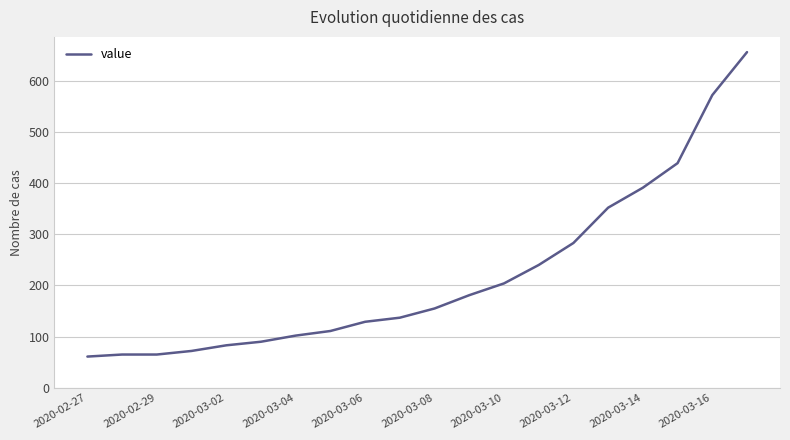

What is the difference between the maximum and minimum values?

595